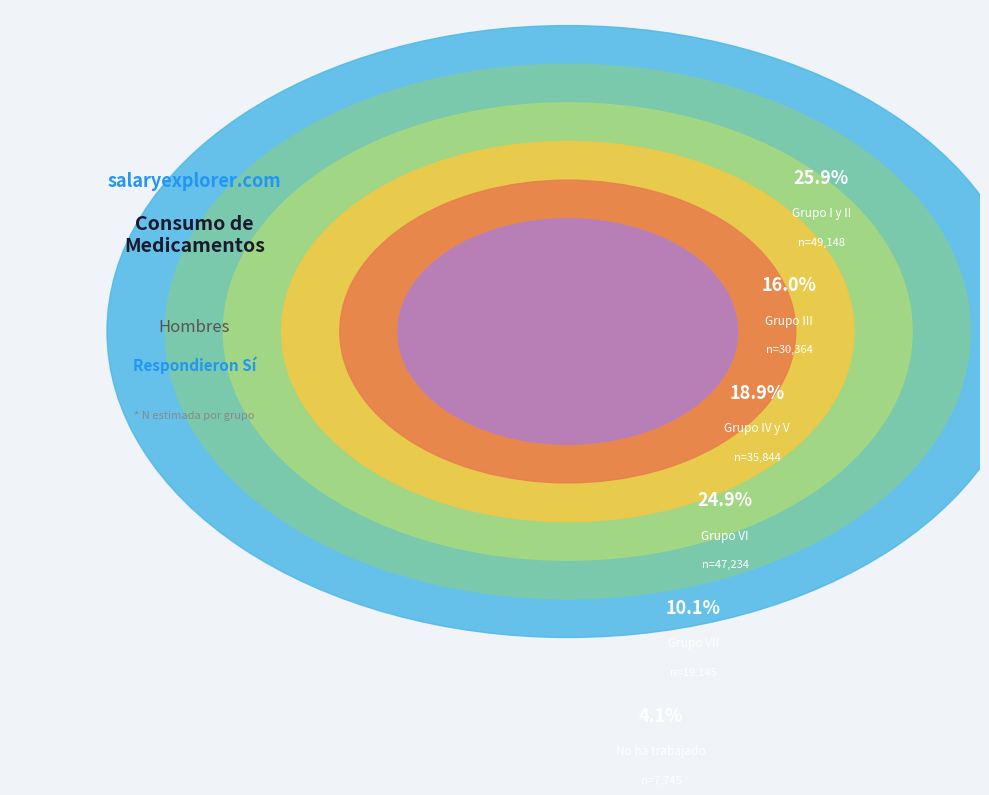

Which slice is the smallest?

No ha trabajado